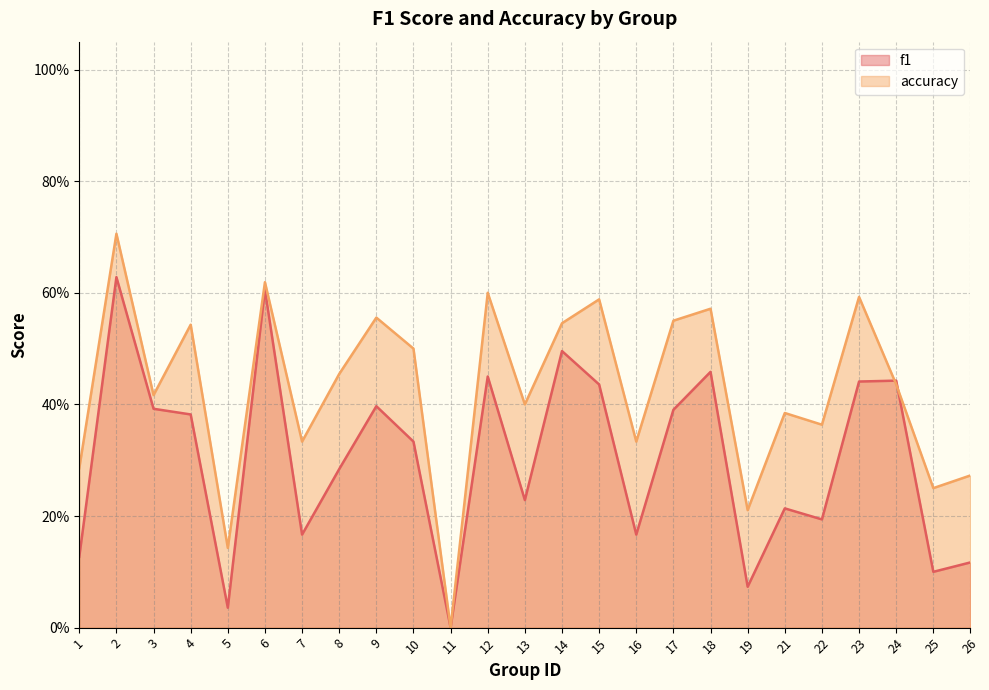

How many intersections are there between accuracy and f1?

2